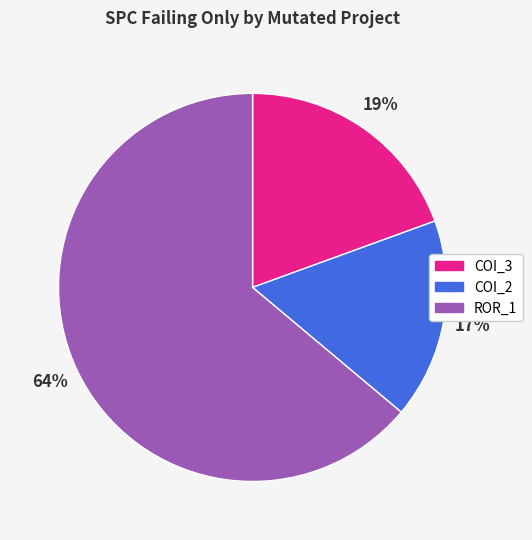

To the nearest percent, what is the average slice percentage?

33%